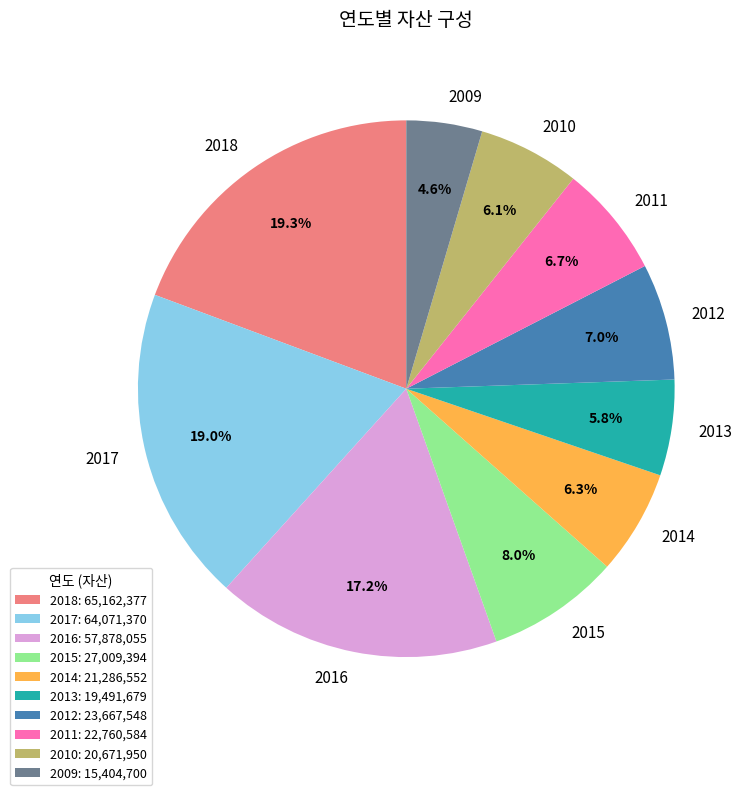

Is the sum of 2009 and 2013 greater than half?

No